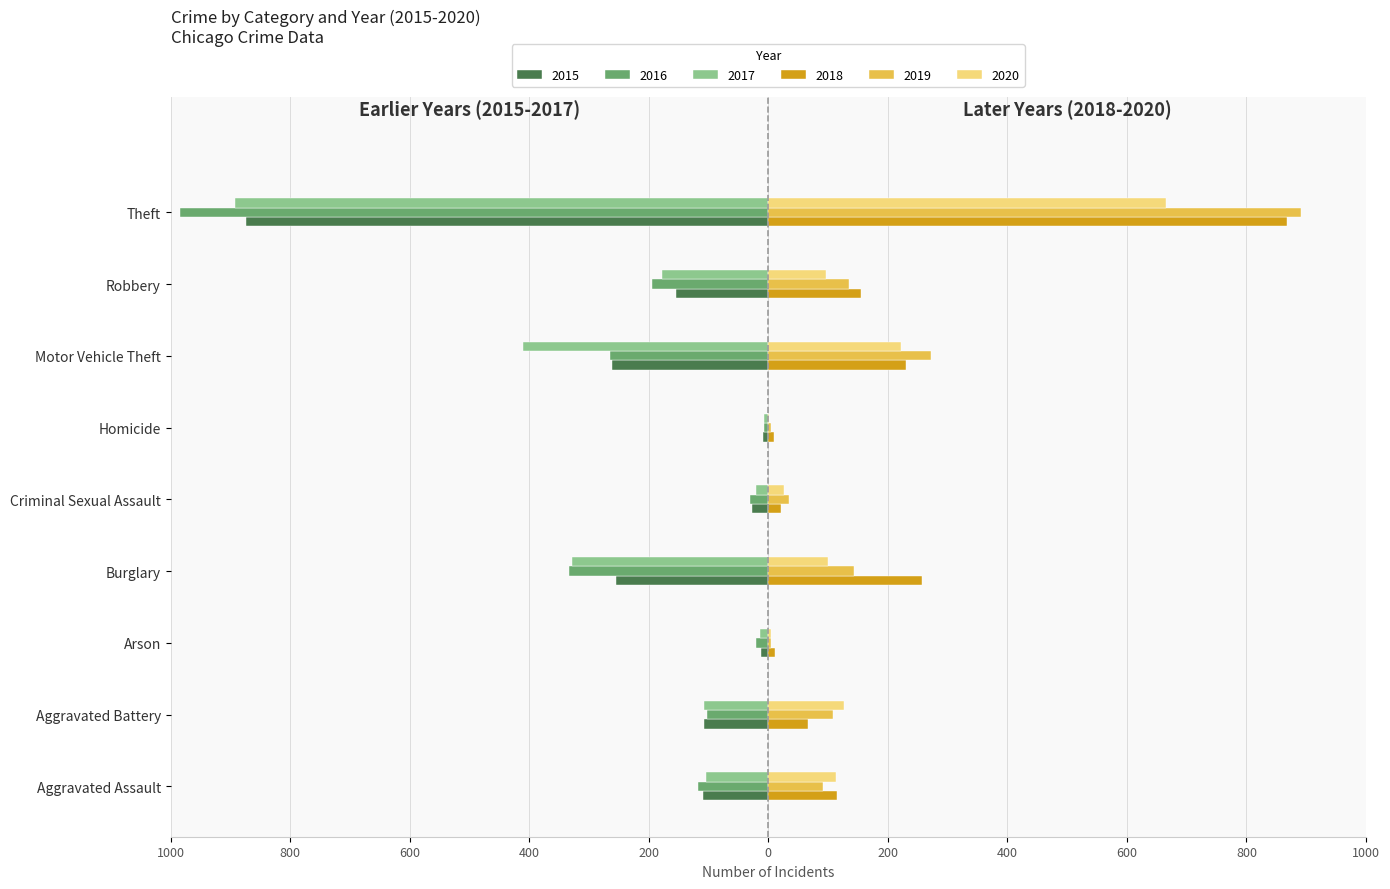

Reading right to left, extract all data points from this chart.

2015: -874	-154	-261	-9	-28	-254	-13	-108	-110
2016: -984	-194	-265	-7	-30	-333	-20	-102	-118
2017: -892	-178	-411	-8	-21	-329	-14	-108	-105
2018: 868	155	231	10	21	257	12	67	115
2019: 891	135	273	5	35	143	5	108	92
2020: 666	97	222	2	27	100	4	126	113